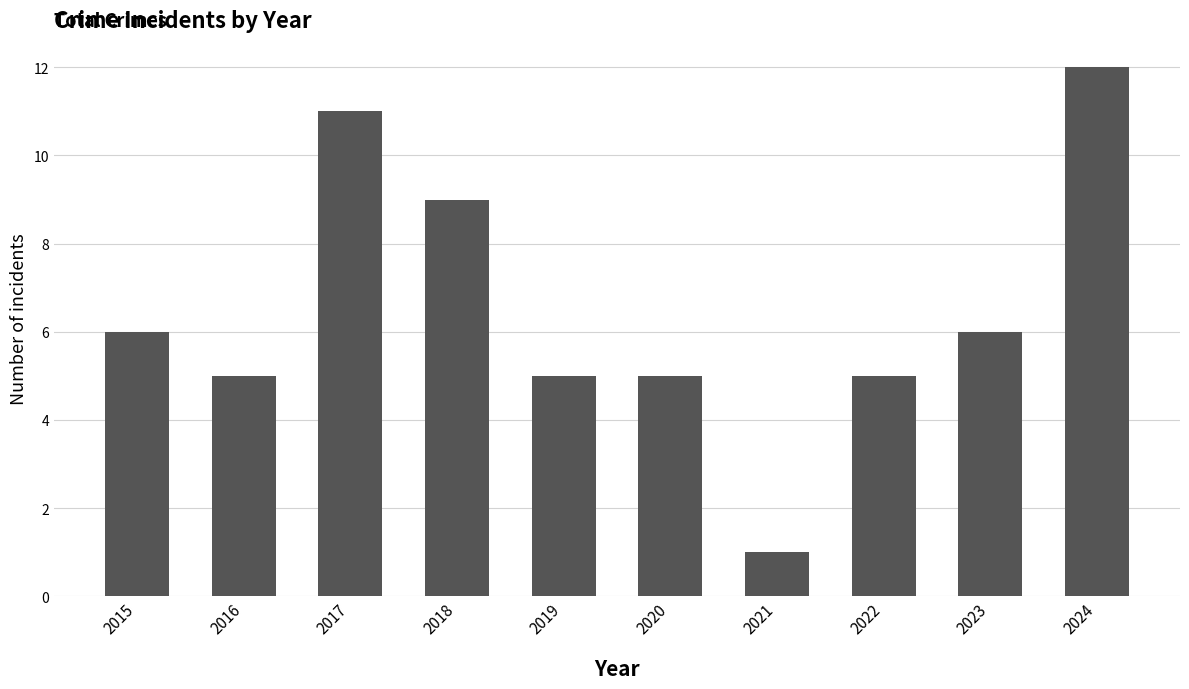

Reading left to right, what are all the values shown in this chart?

2015=6	2016=5	2017=11	2018=9	2019=5	2020=5	2021=1	2022=5	2023=6	2024=12